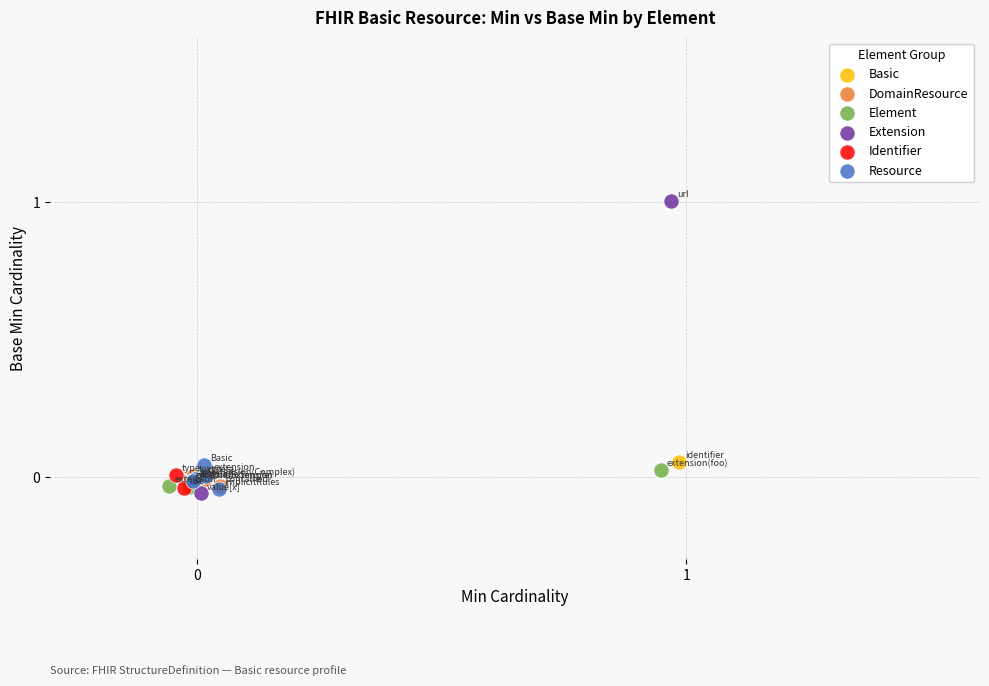

What are all the series names shown in the legend?

Basic, DomainResource, Element, Extension, Identifier, Resource